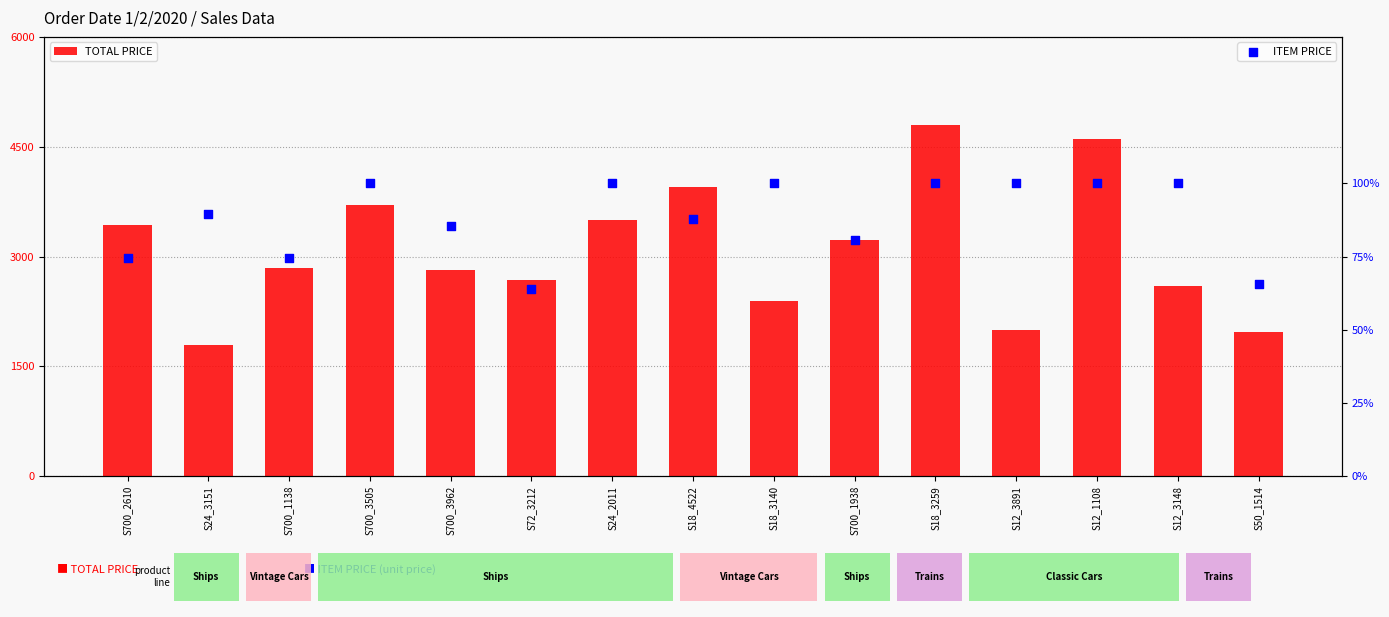

Which series contains the lowest Y value?

ITEM PRICE